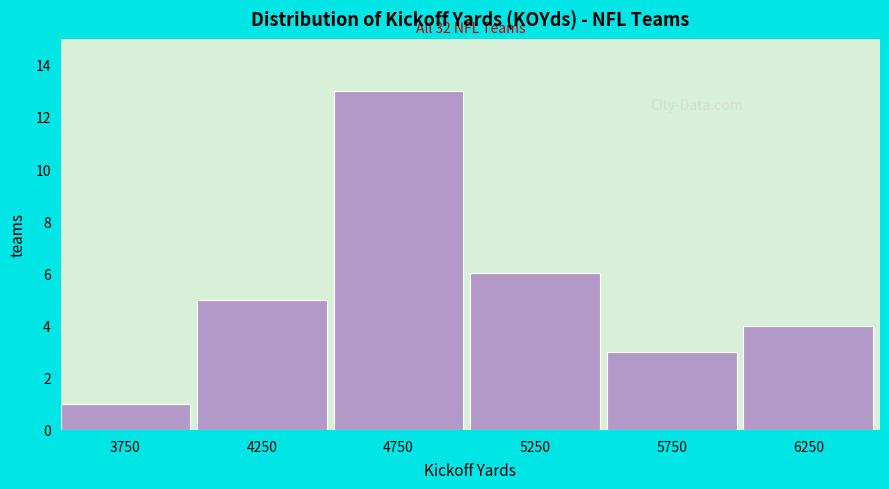

Which range on the x-axis has the tallest bar?

4500 to 5000